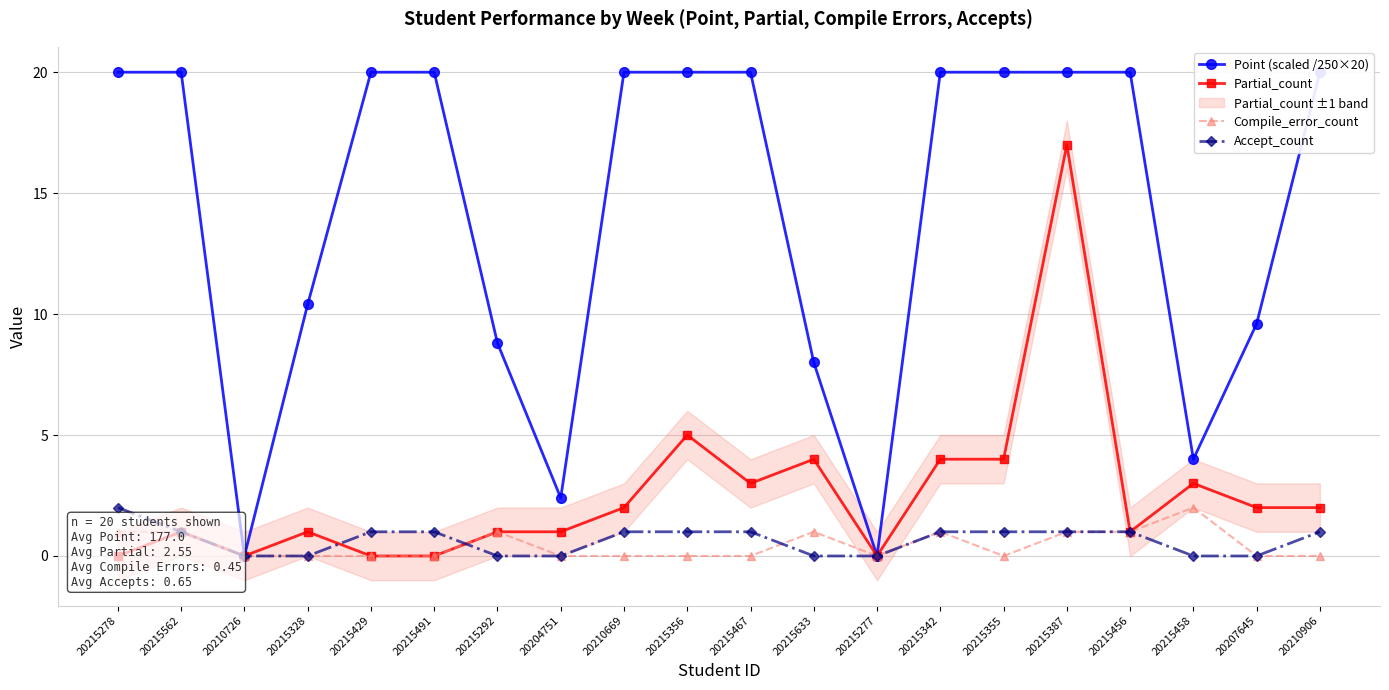

Where is Point (scaled /250×20) nearest to the value 10?

20215328